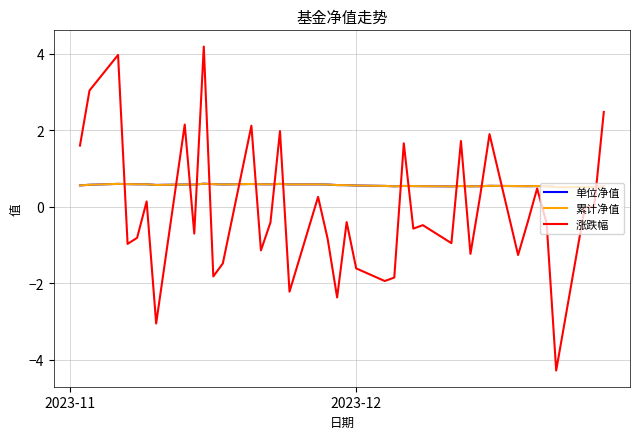

What is the minimum value shown in the chart?

-4.3